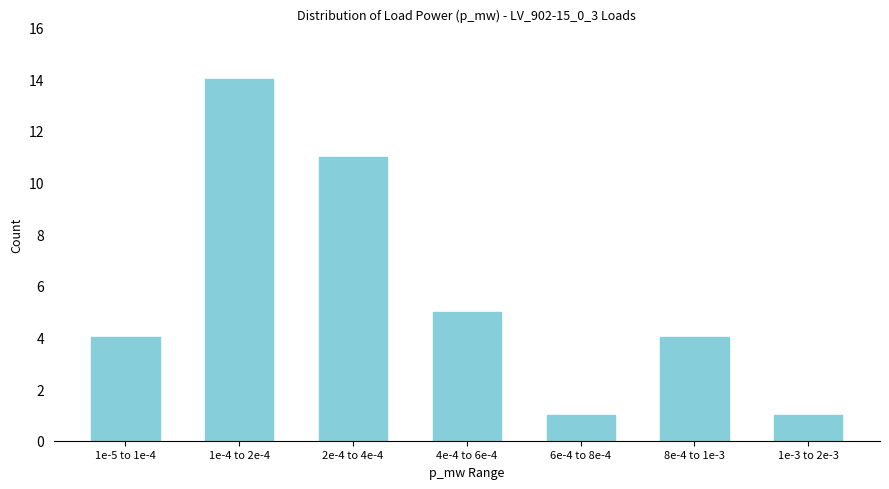

Reading left to right, extract all data points from this chart.

4	14	11	5	1	4	1